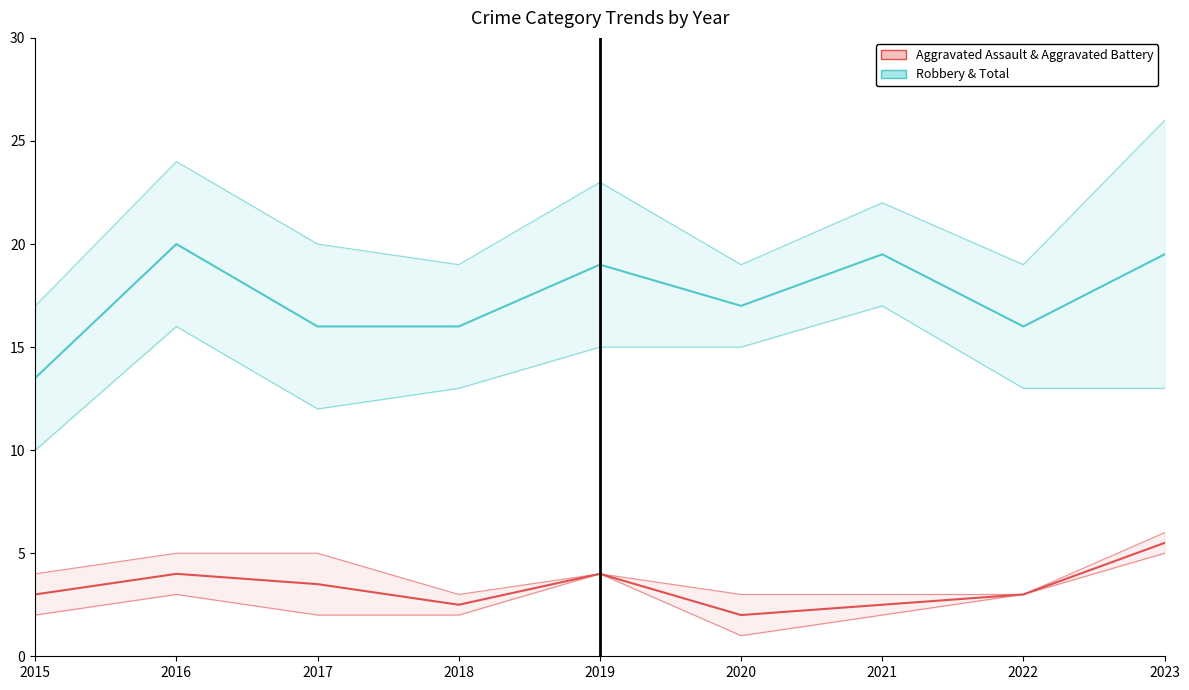

At which category does Robbery & Total reach its first local valley?

2020